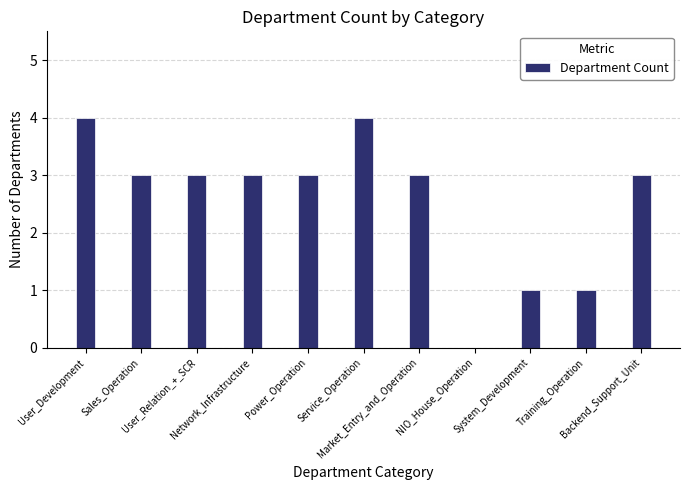

What is the greatest value displayed?

4